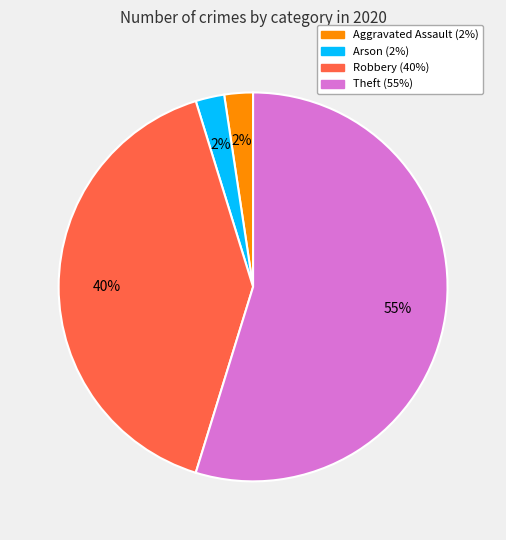

To the nearest percent, what is the average slice percentage?

25%